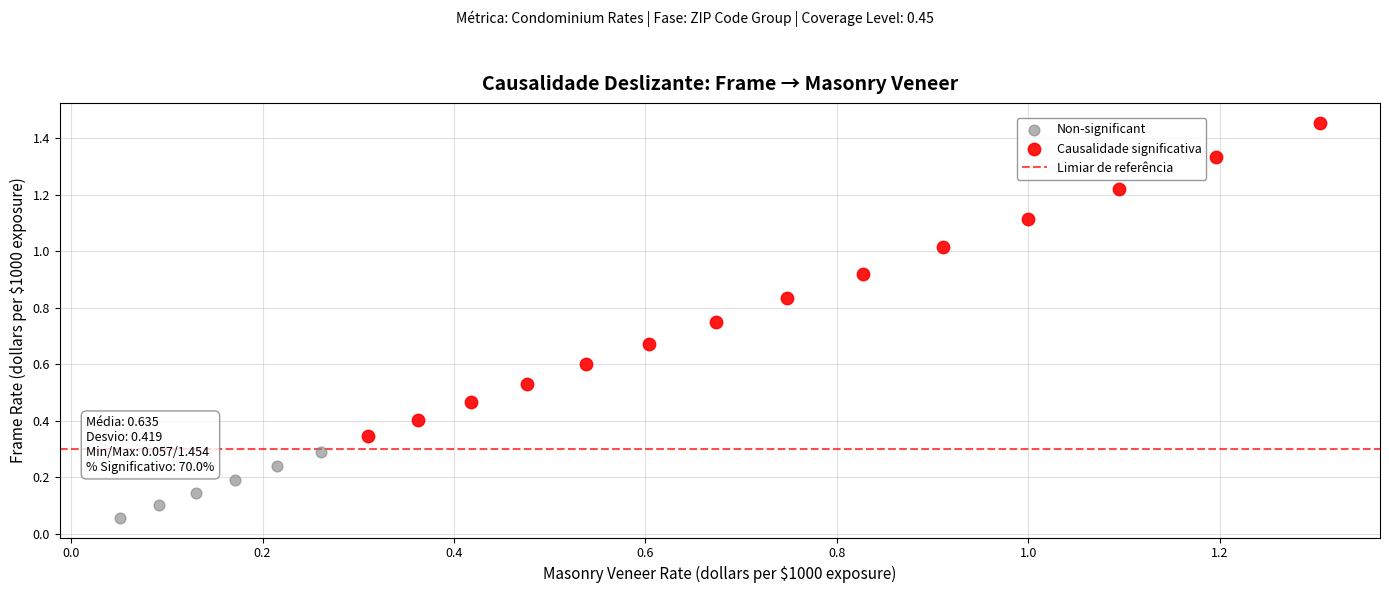

Which series contains the highest Y value?

Causalidade significativa